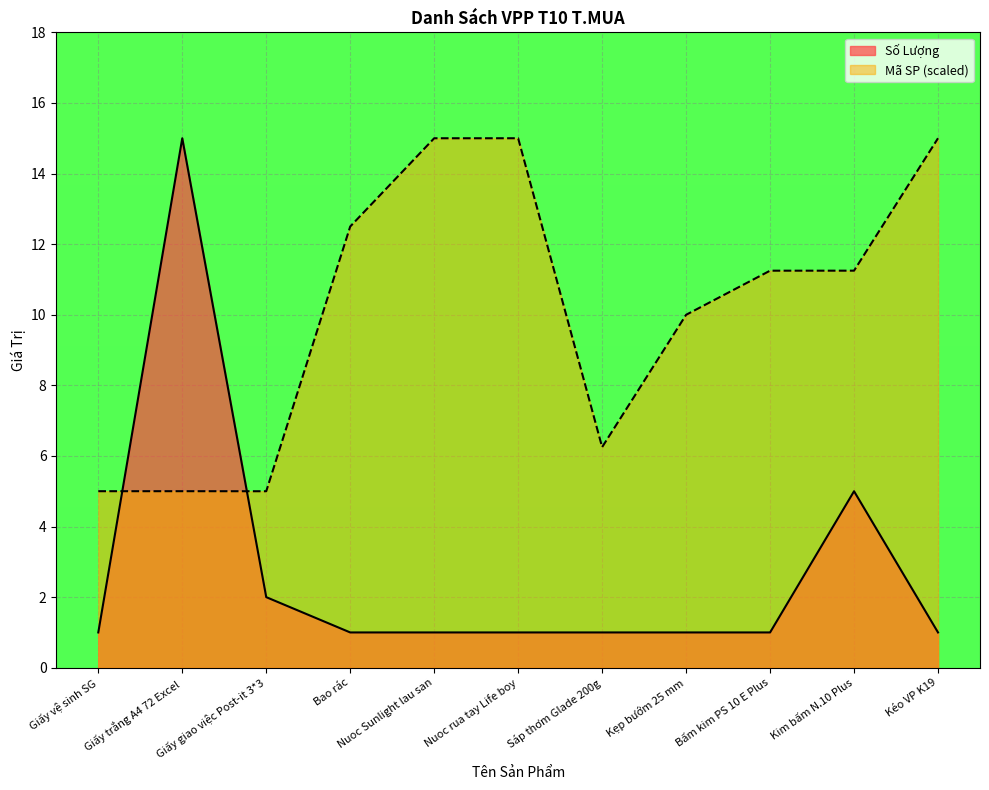

Is the value of Số Lượng at Kéo VP K19 greater than the value of Mã SP at Kẹp bướm 25 mm?

No